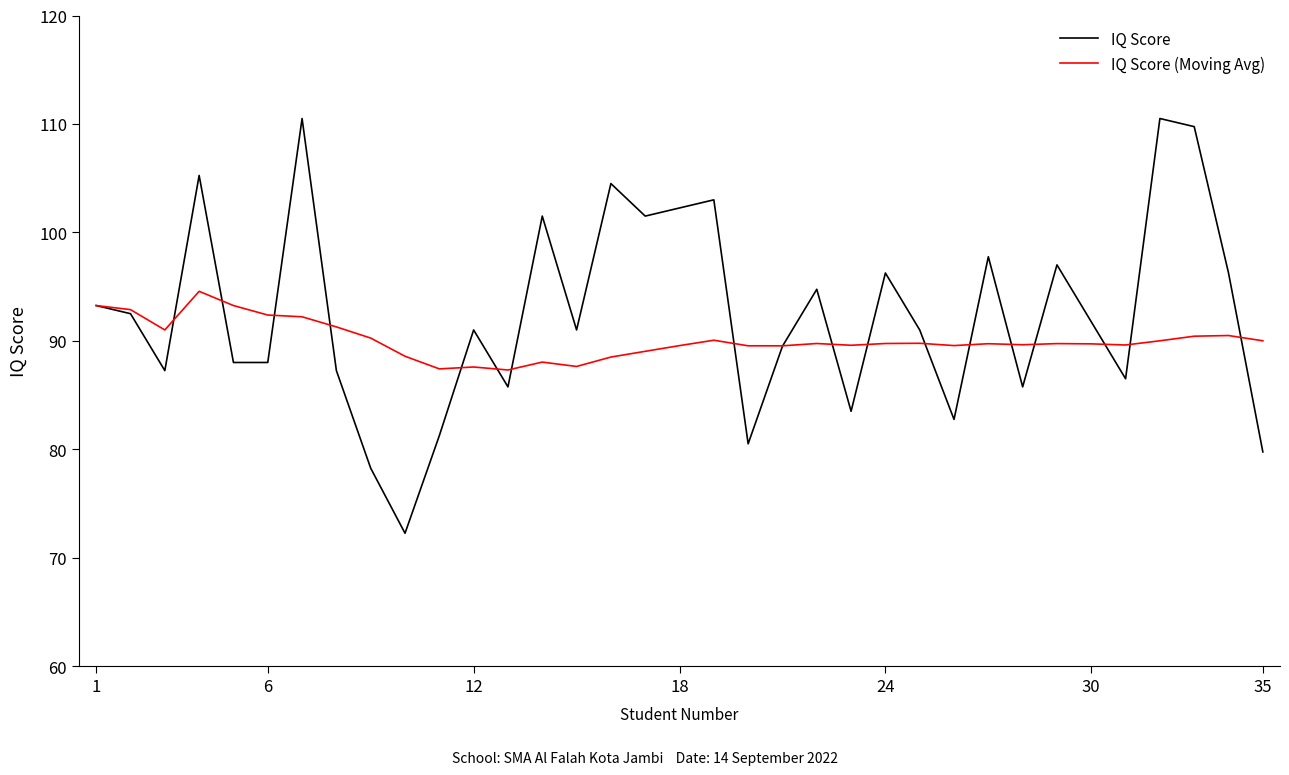

List the series in order of their overall mean, highest first.

IQ Score, IQ Score (Moving Avg)